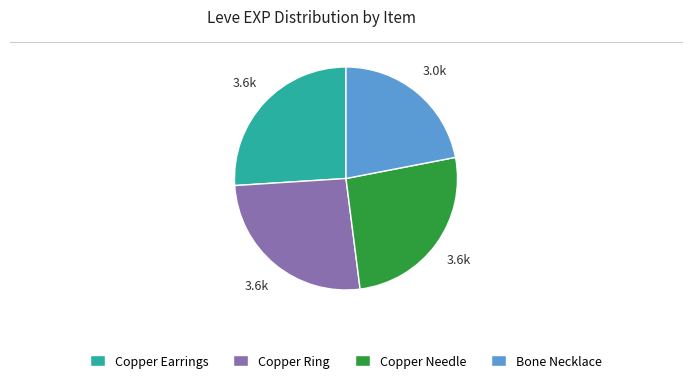

True or false: Copper Ring accounts for 26% of the total.

True